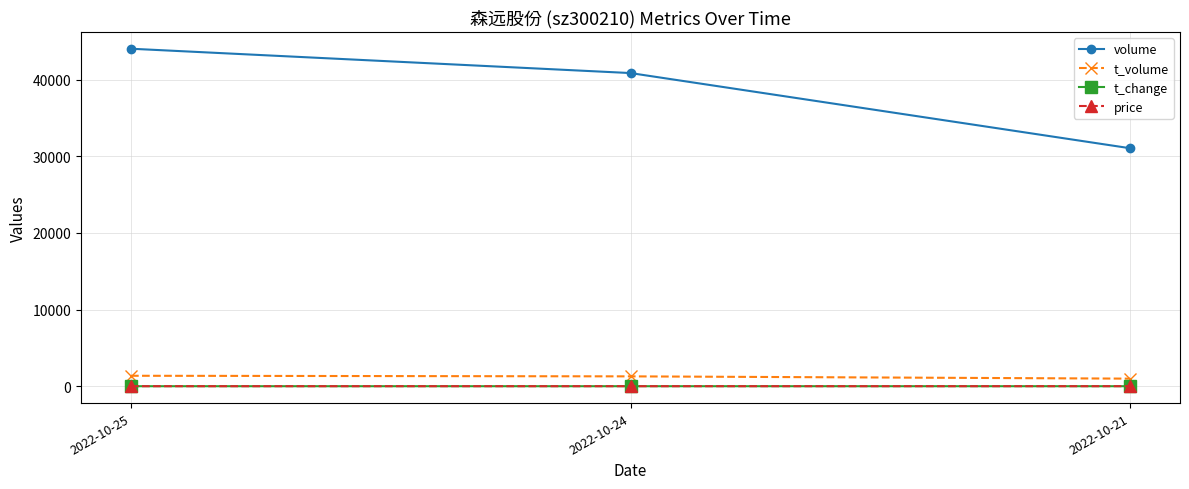

Which series changed the most between 2022-10-25 and 2022-10-24?

volume